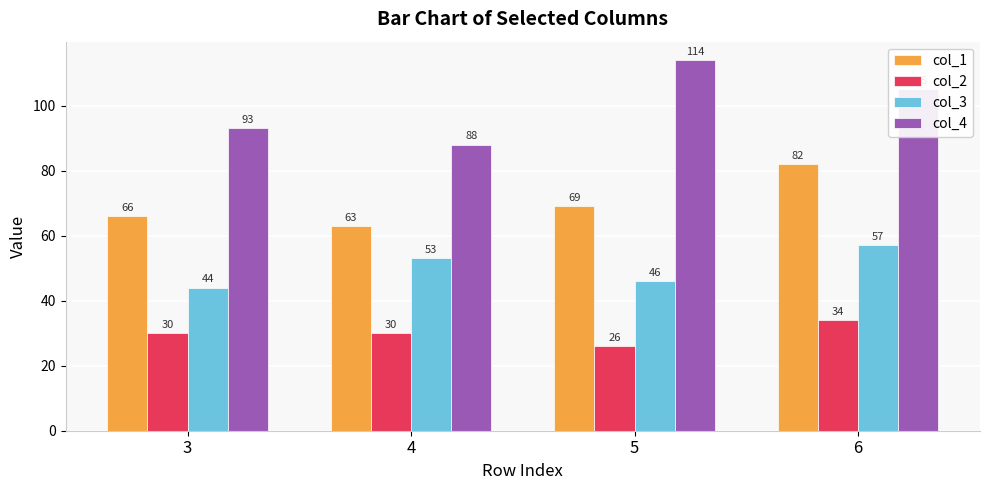

The value of col_3 at 5 is 15. True or false?

False